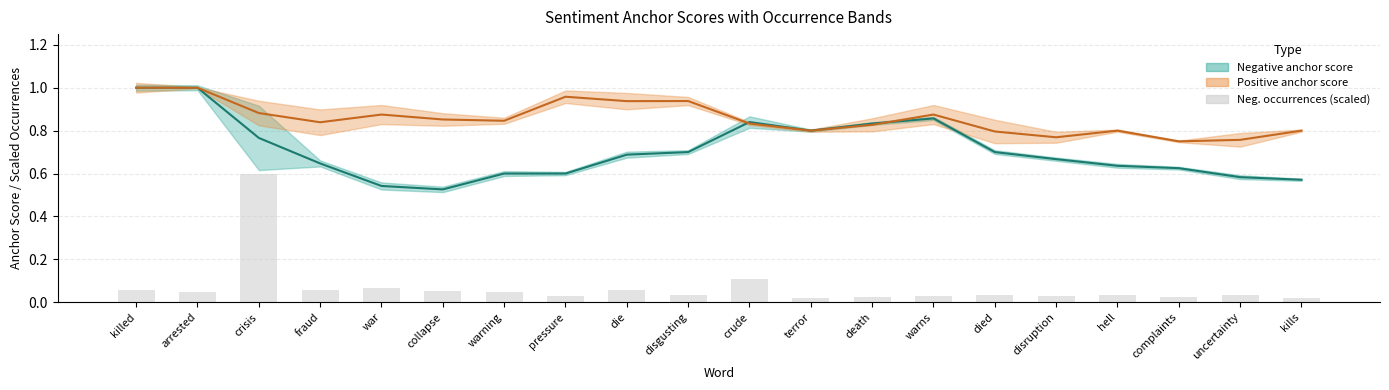

What is the label of the 12th bar from the left?

terror